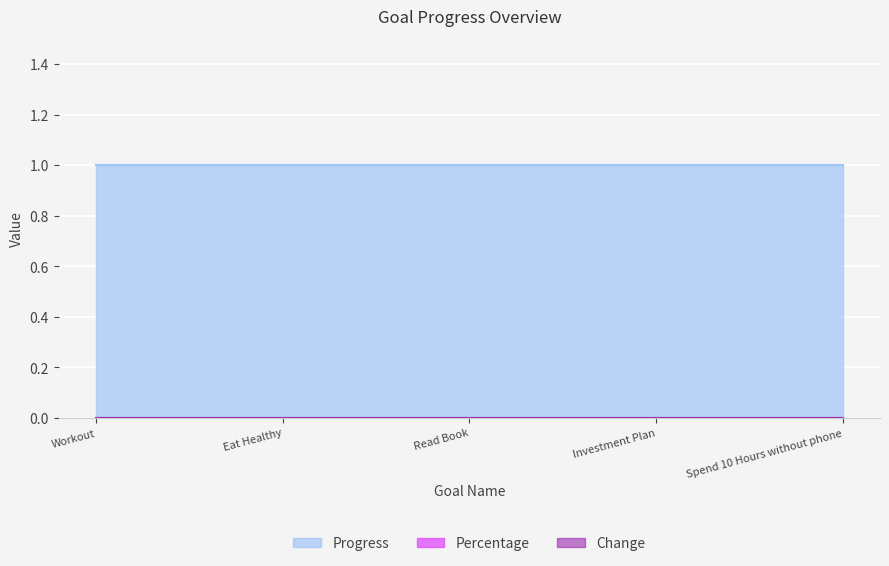

Between Workout and Read Book, which is larger?

Workout